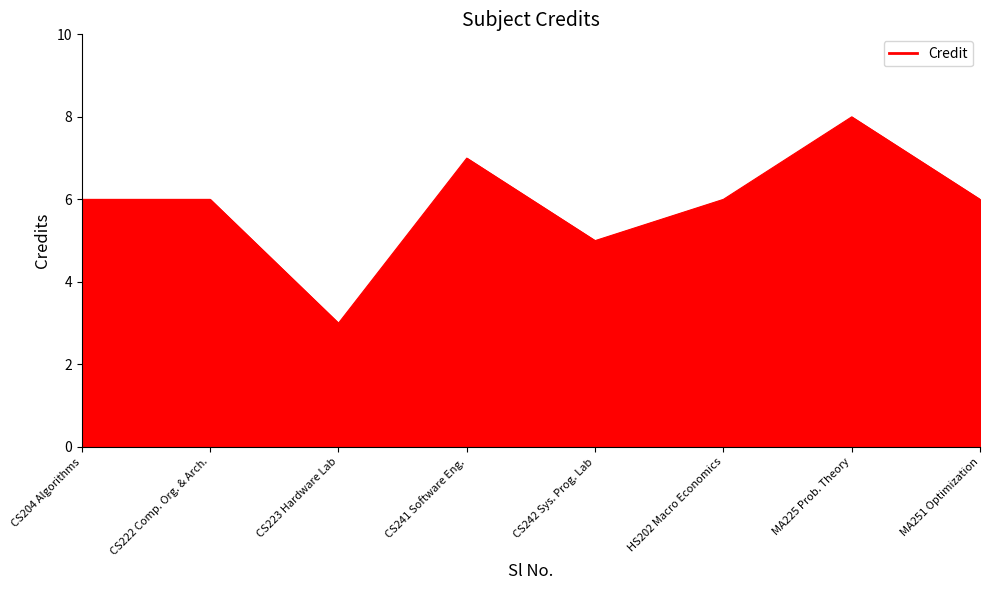

Which has a higher value, CS223 Hardware Lab or MA251 Optimization?

MA251 Optimization